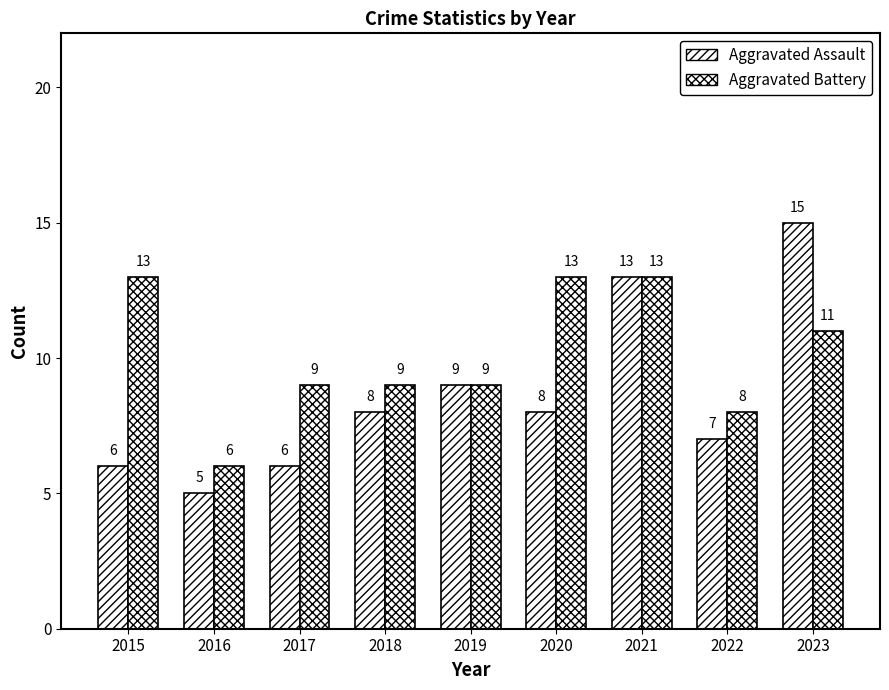

Are the bars horizontal?

No